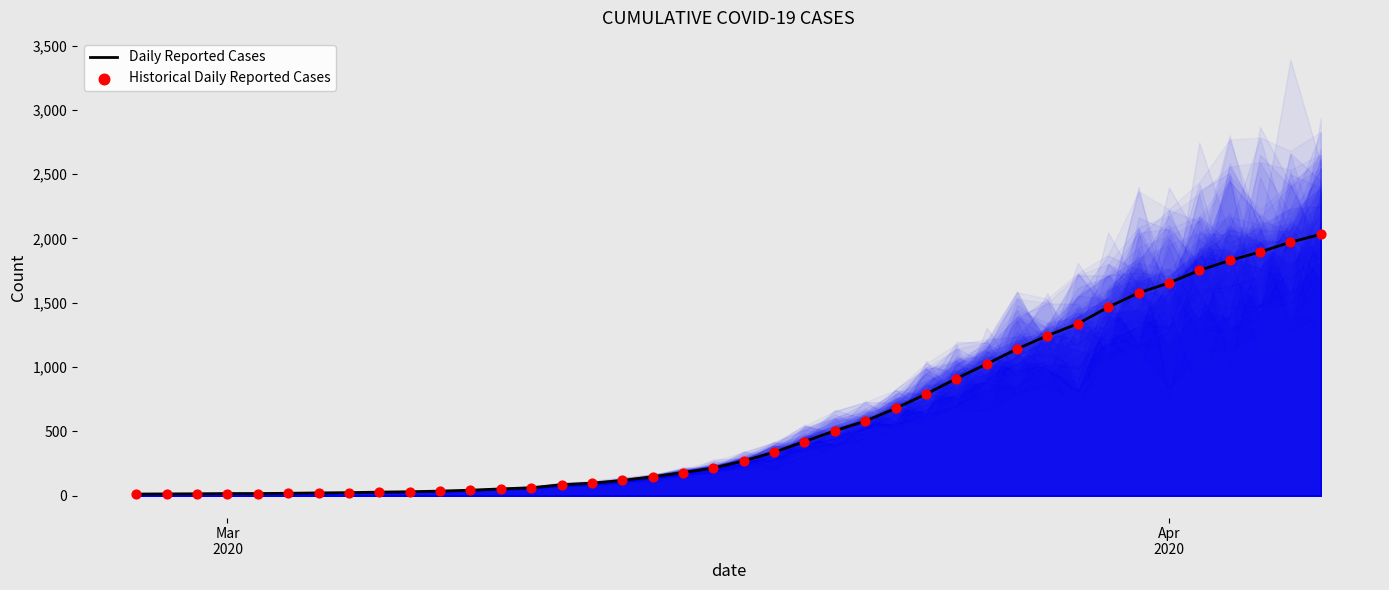

What is the maximum value for Daily Reported Cases?

2032